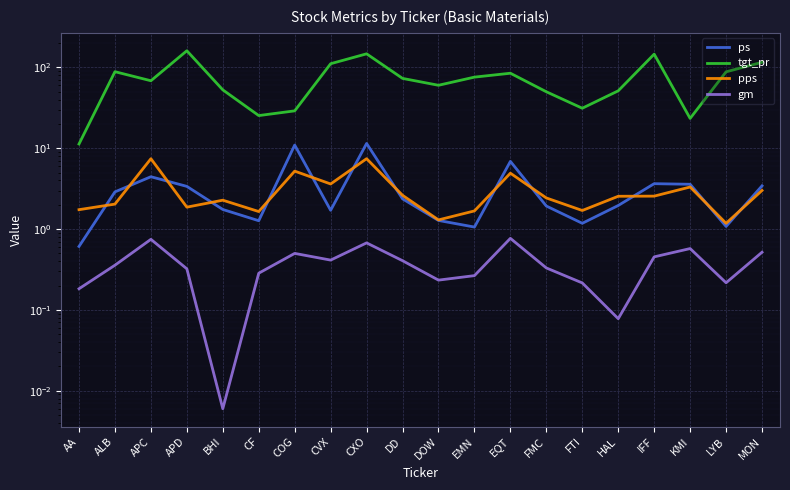

Between BHI and MON, which series saw the biggest shift?

tgt_pr